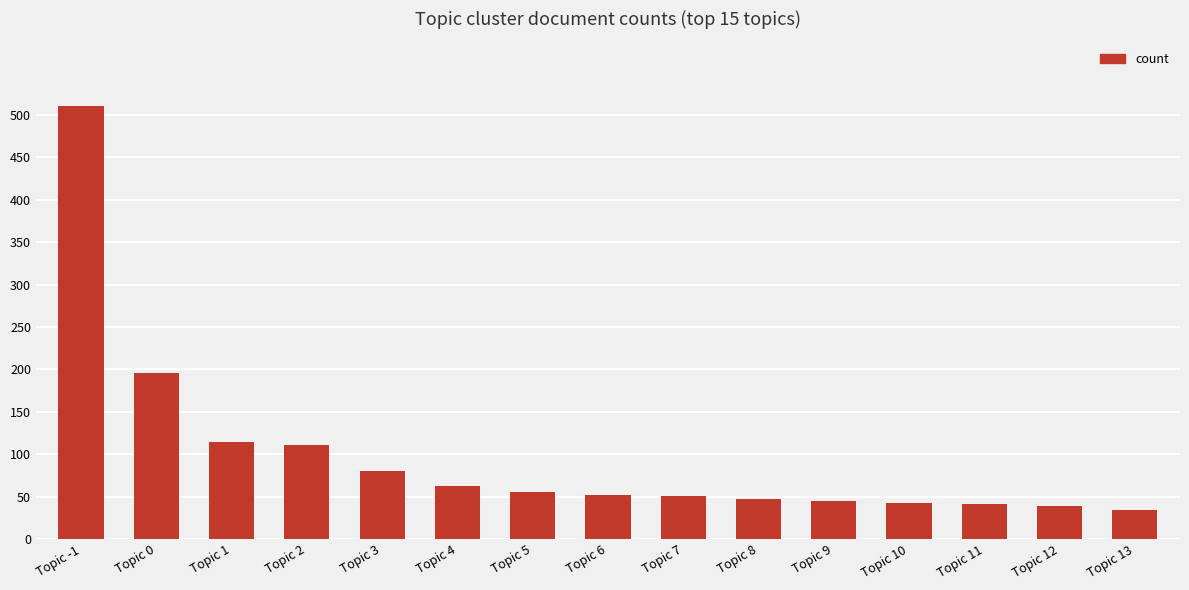

What is the sum of the values at Topic 12 and Topic 6?

91